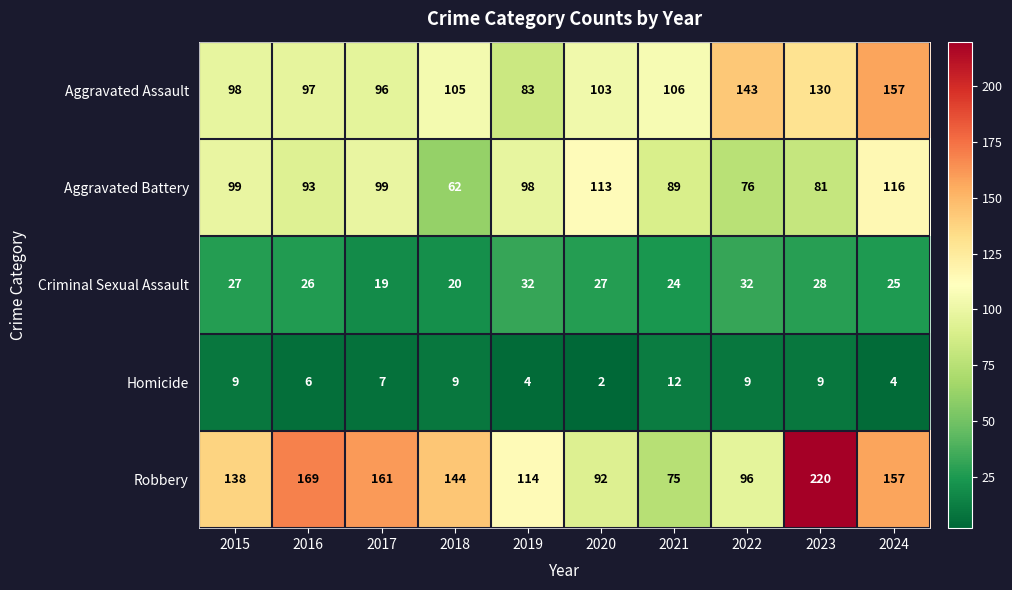

True or false: Aggravated Battery has a value of 67 at 2017.

False